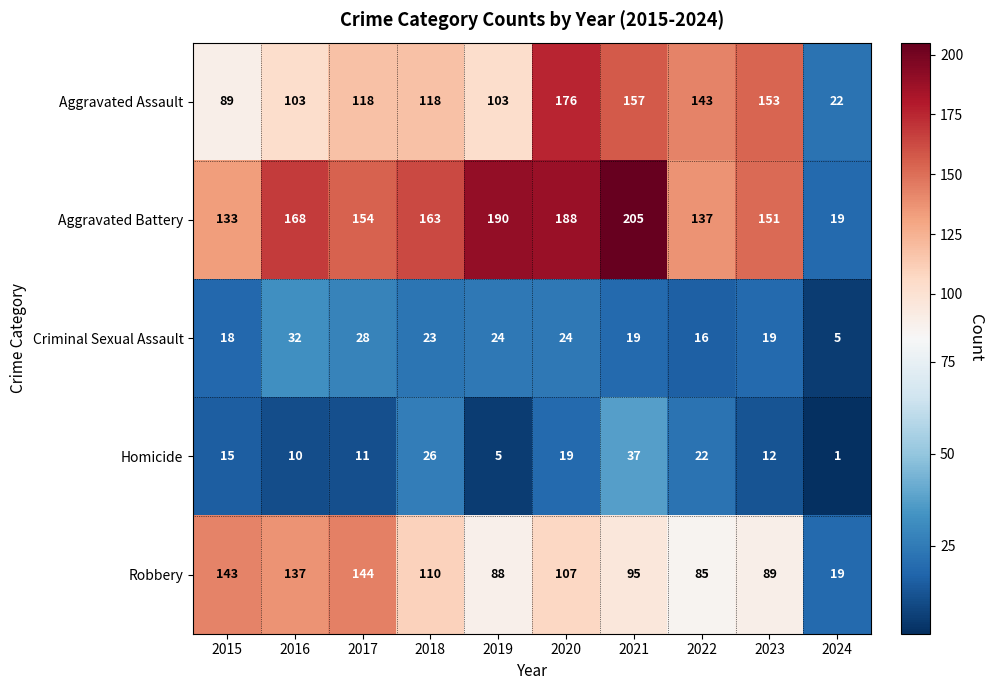

True or false: Criminal Sexual Assault has a value of 18 at 2015.

True